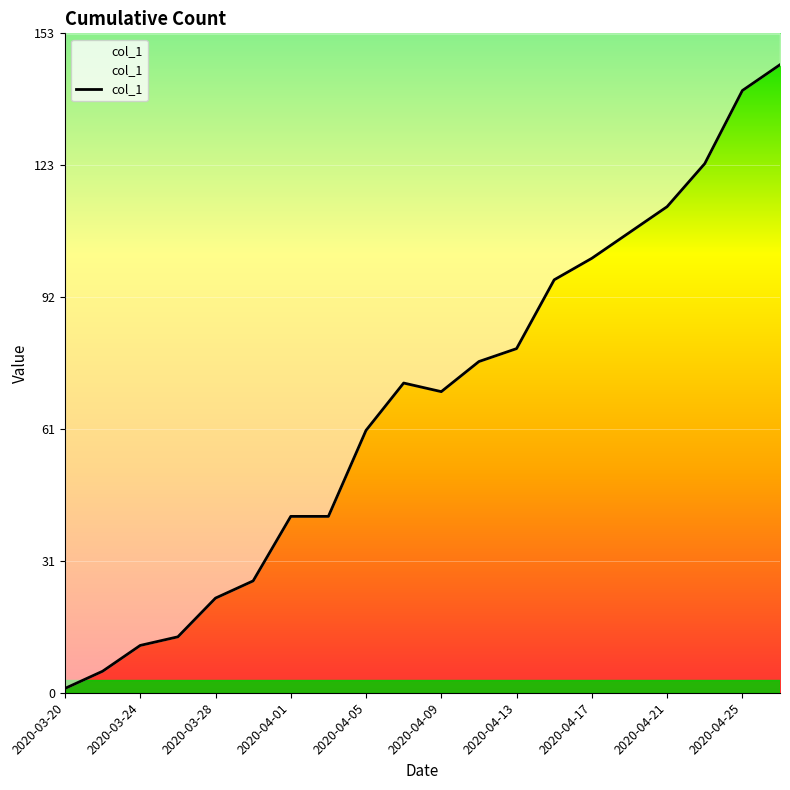

Which has a higher value, 2020-04-09 or 2020-04-13?

2020-04-13